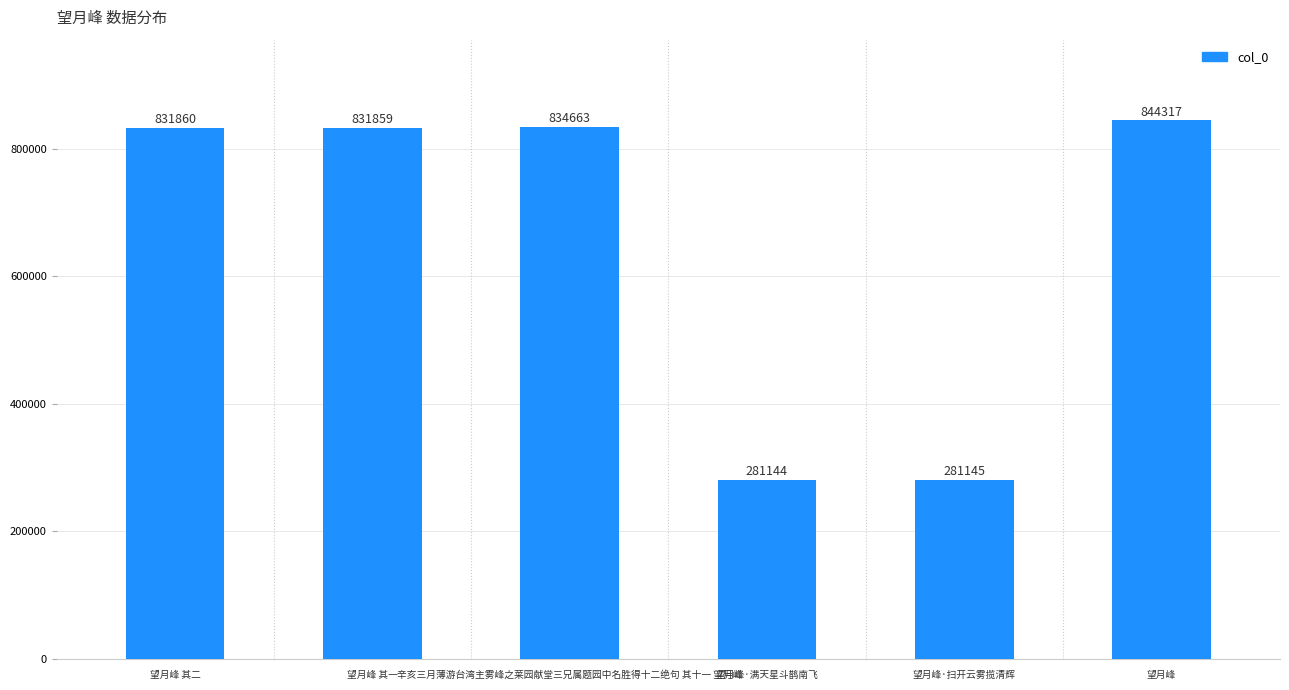

Which category has the highest value across all series?

望月峰